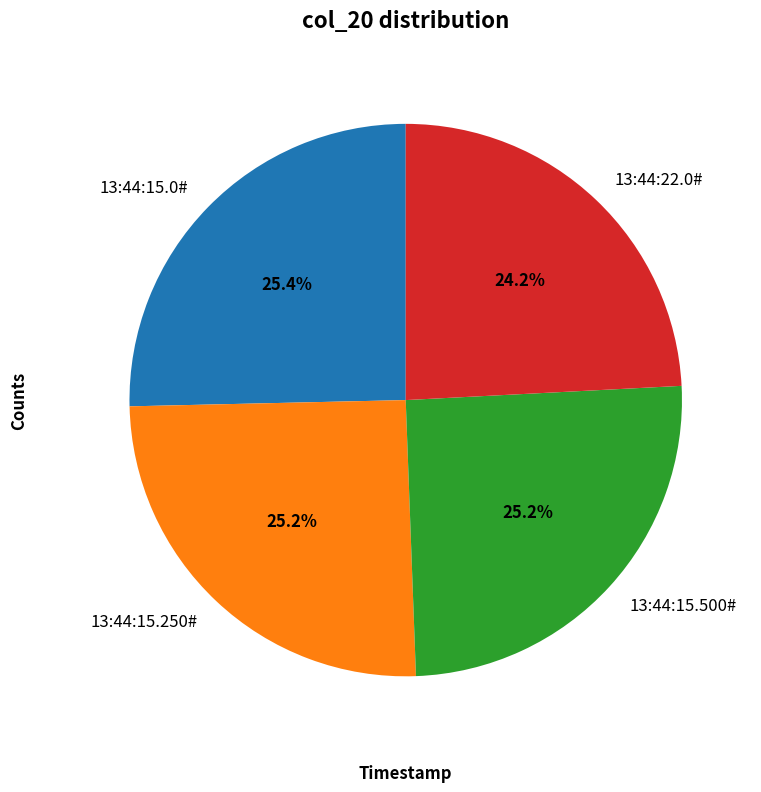

True or false: 13:44:15.250# accounts for 18% of the total.

False